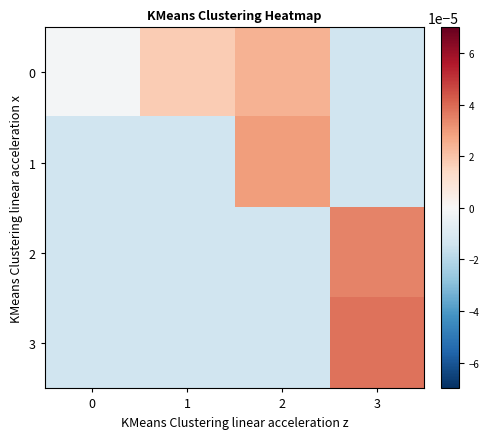

Which label corresponds to the smallest value in the chart?

3